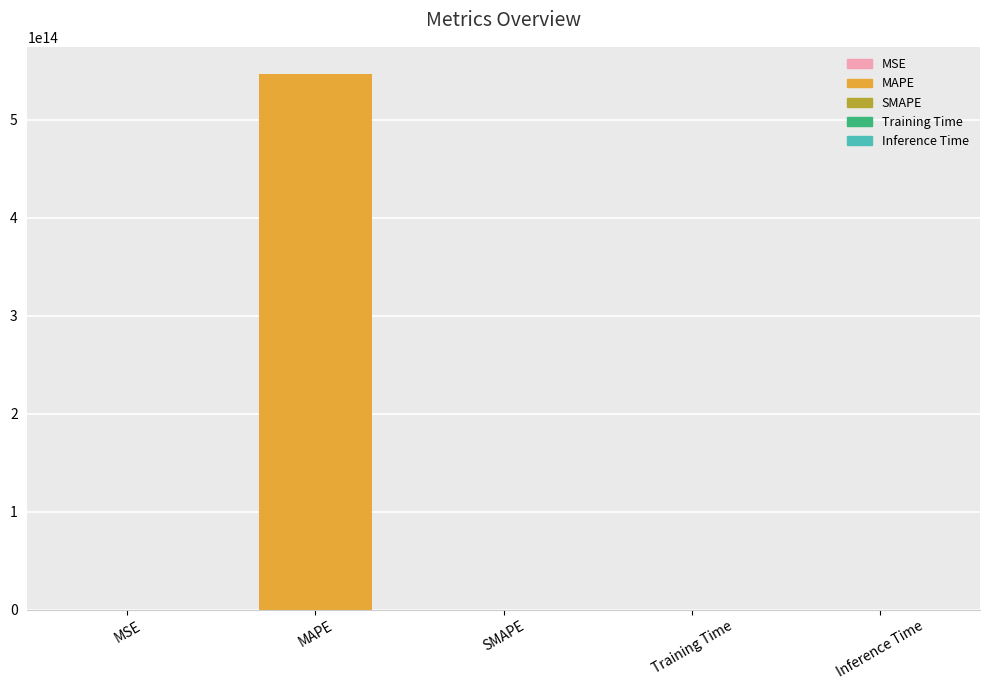

Are the bars horizontal?

No